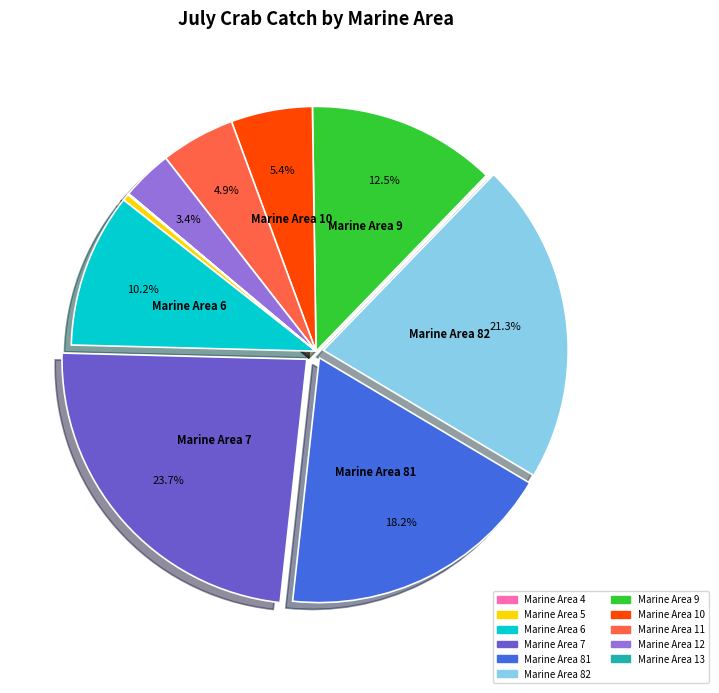

Is there any slice that represents more than half of the pie?

No